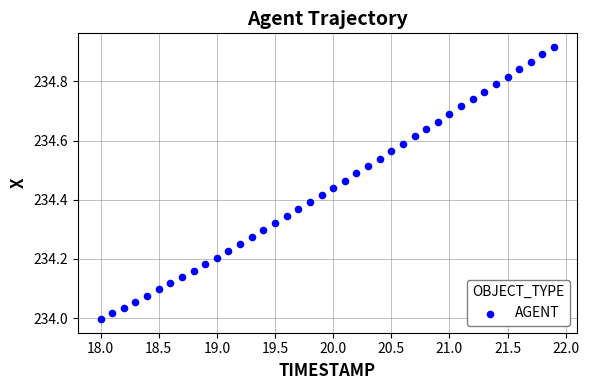

What is the range of X values (max minus min)?

3.9